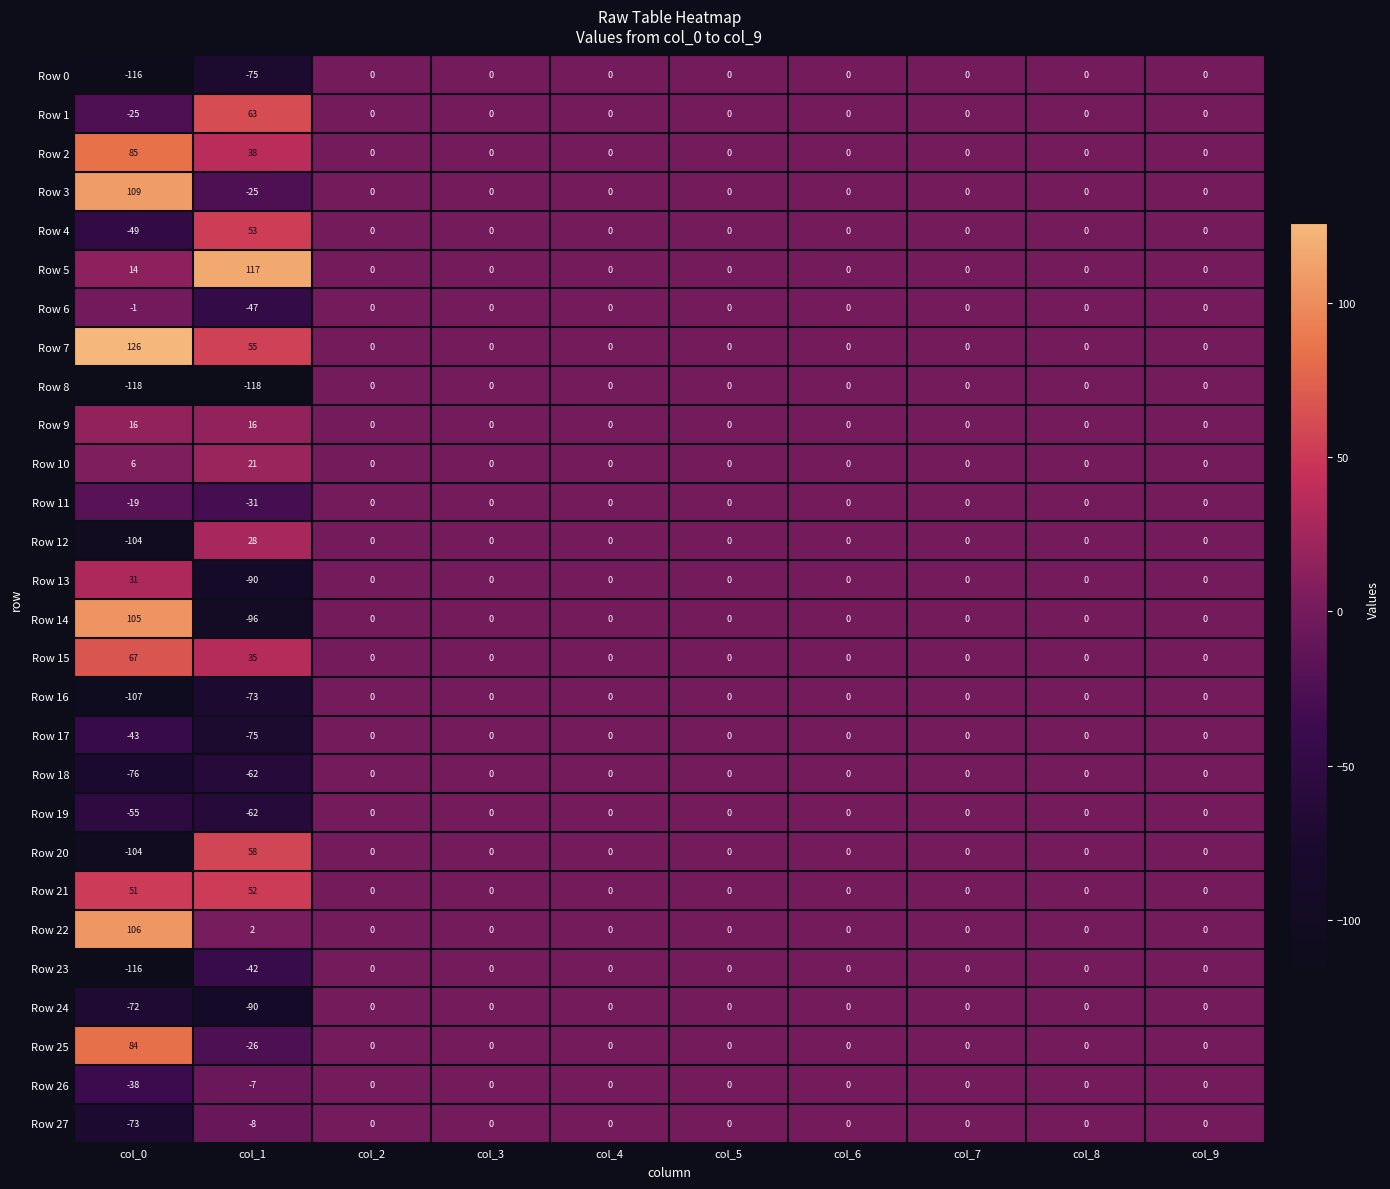

Which series has the largest range (max minus min)?

Row 14